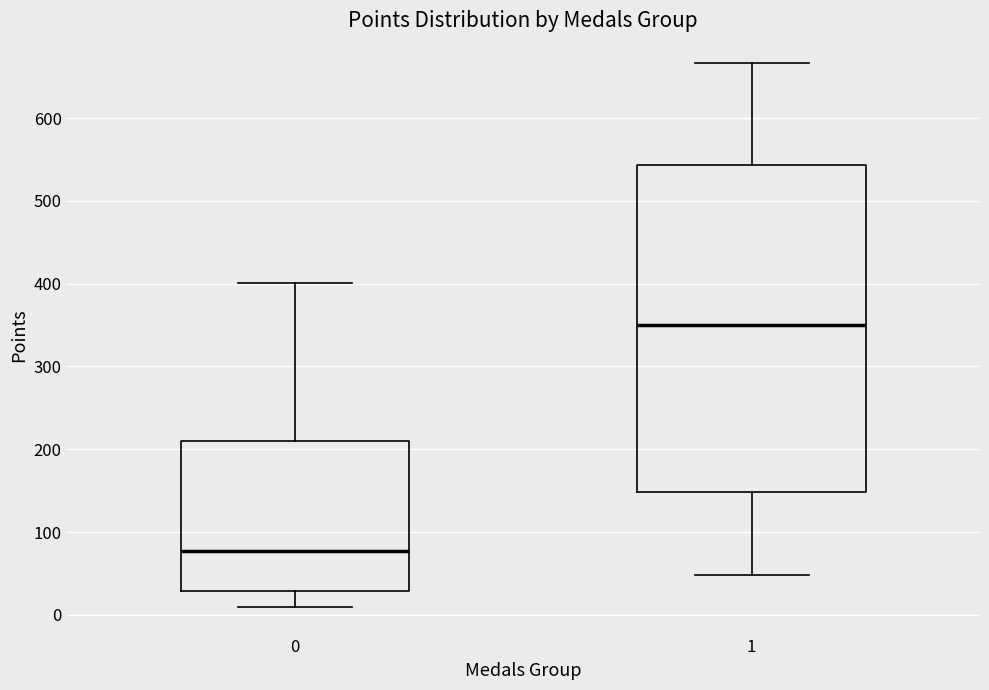

Reading left to right, read every box against the y-axis: the position of its median line, the range the box covers, and the ends of its whiskers. The values are not printed on the chart, so give them approximately, as read against the axis.

0: median 80, box 30 to 210, whiskers 10 to 400
1: median 350, box 150 to 540, whiskers 50 to 670